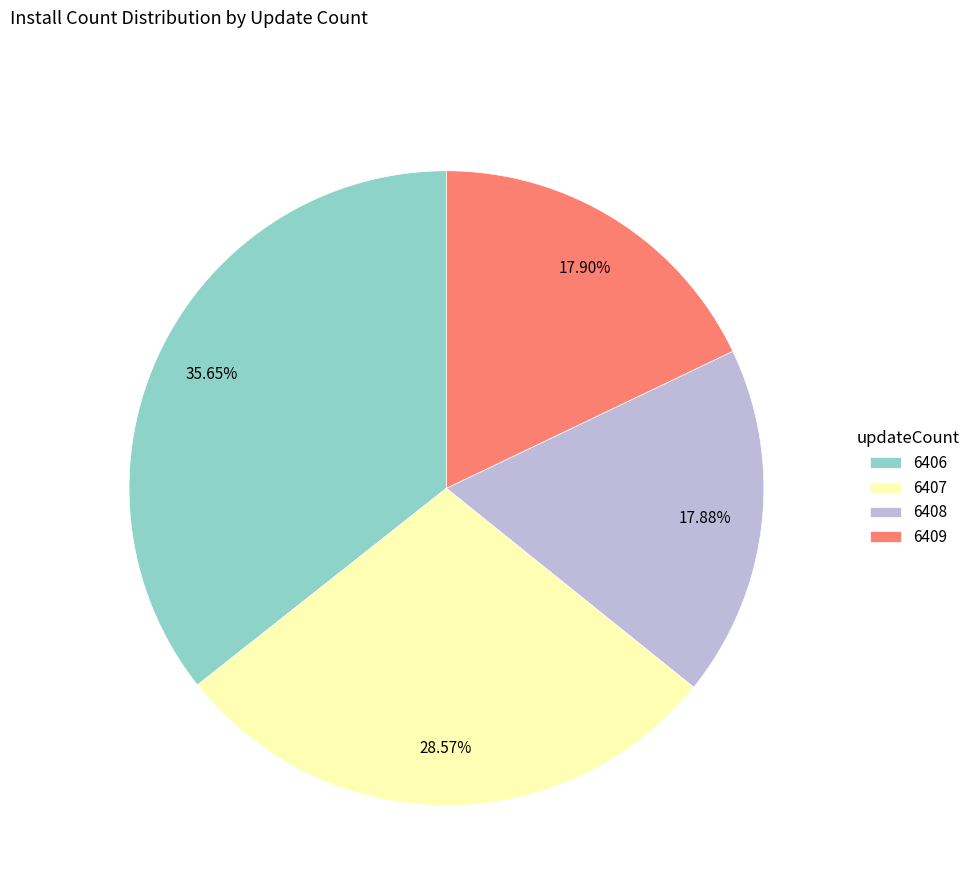

Does any single category account for the majority?

No